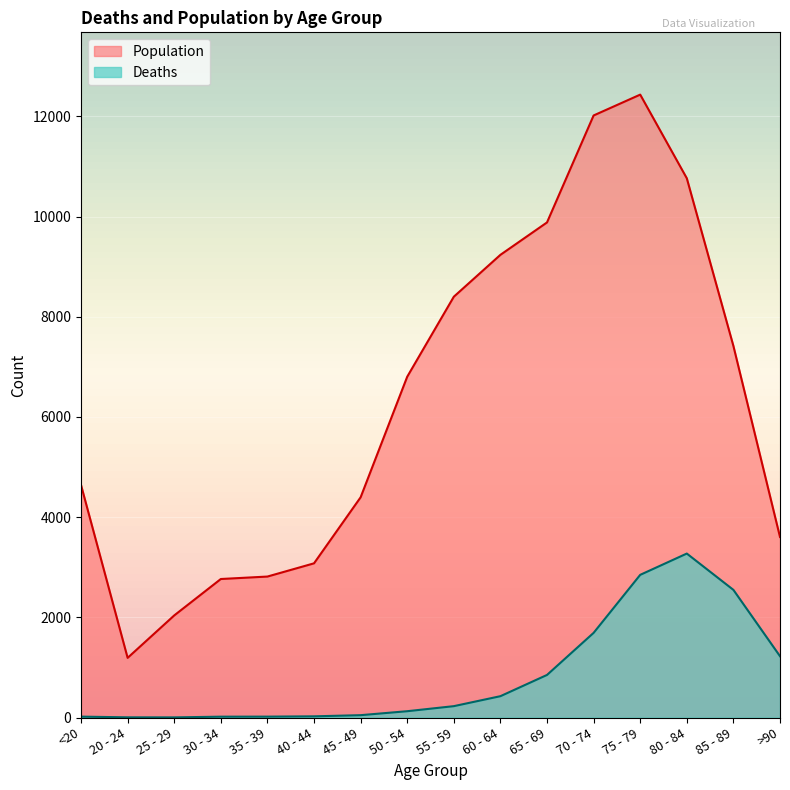

Rank the series by their average value, from highest to lowest.

Population, Deaths